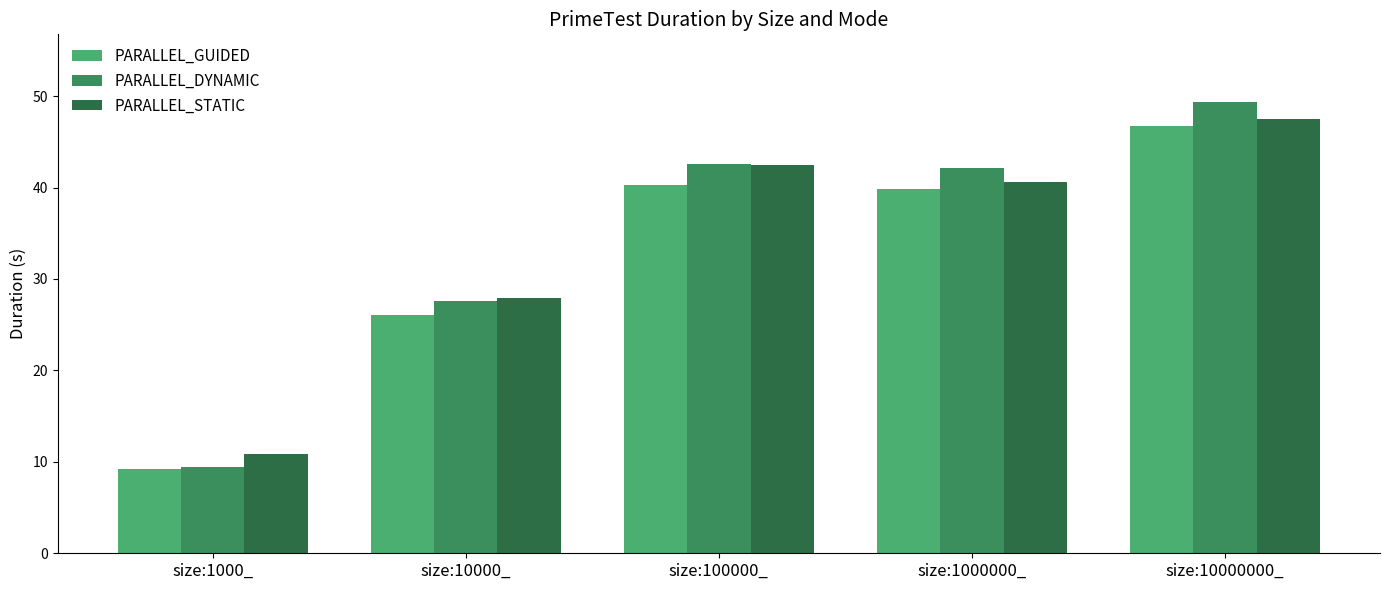

What value does the PARALLEL_GUIDED series have at size:100000_?

40.3